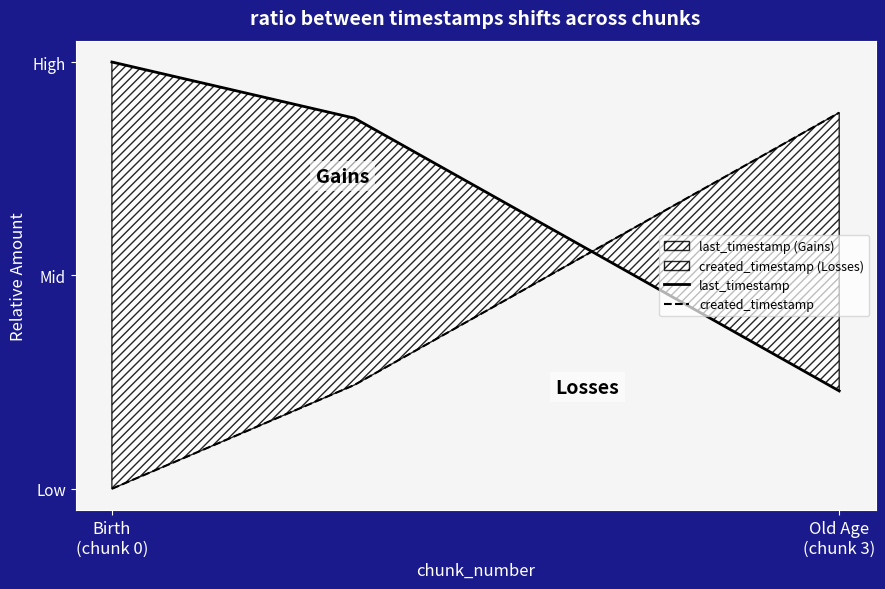

At which category does the chart reach its minimum across all series?

Birth
(chunk 0)